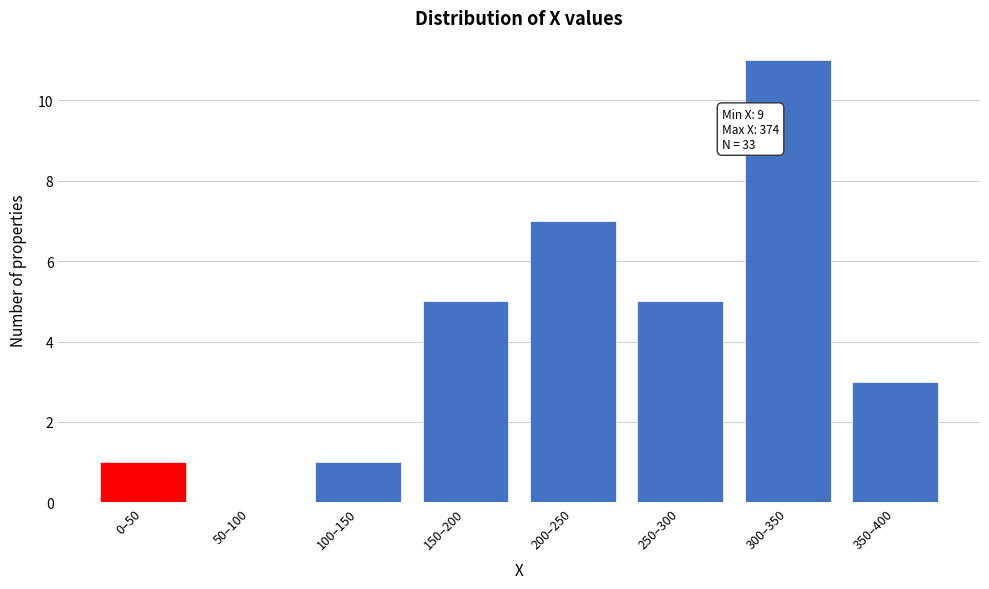

Reading left to right, extract all data points from this chart.

0–50=1	50–100=0	100–150=1	150–200=5	200–250=7	250–300=5	300–350=11	350–400=3